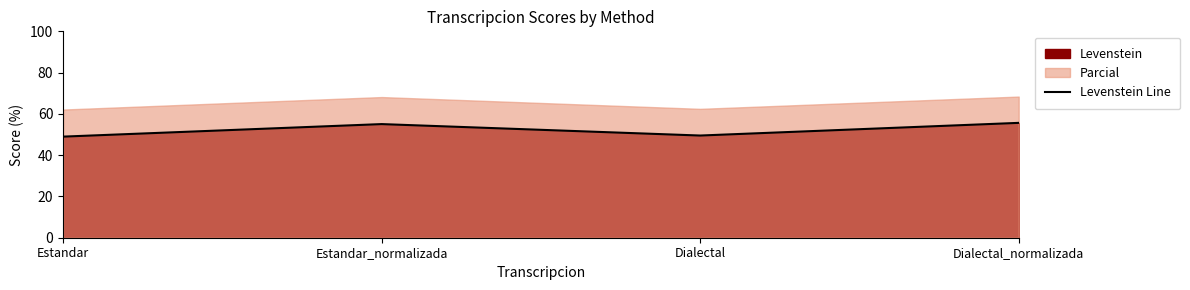

Which label corresponds to the smallest value in the chart?

Estandar